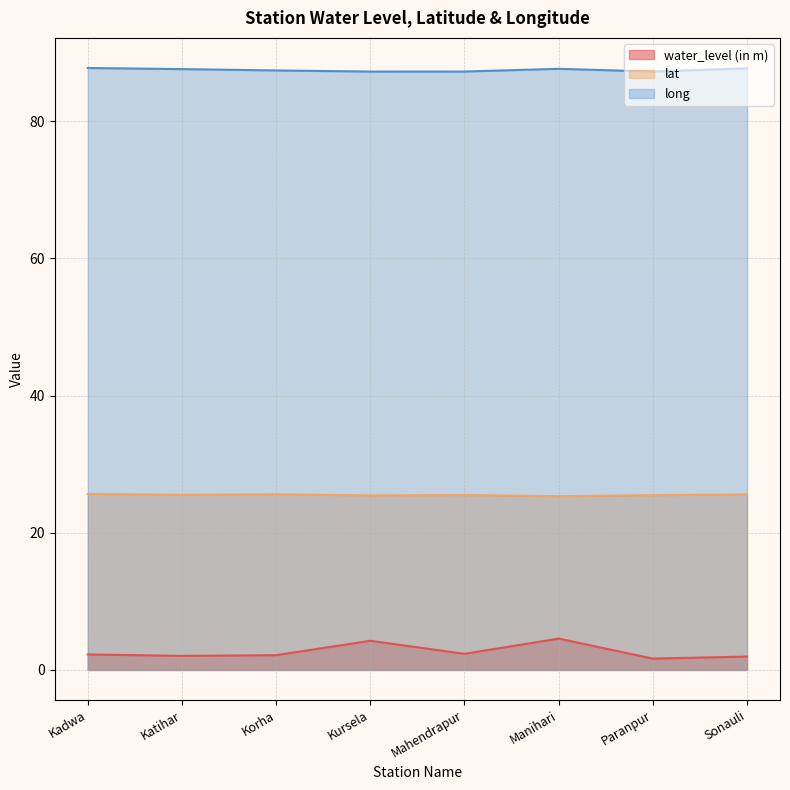

What position from the left is Katihar?

2